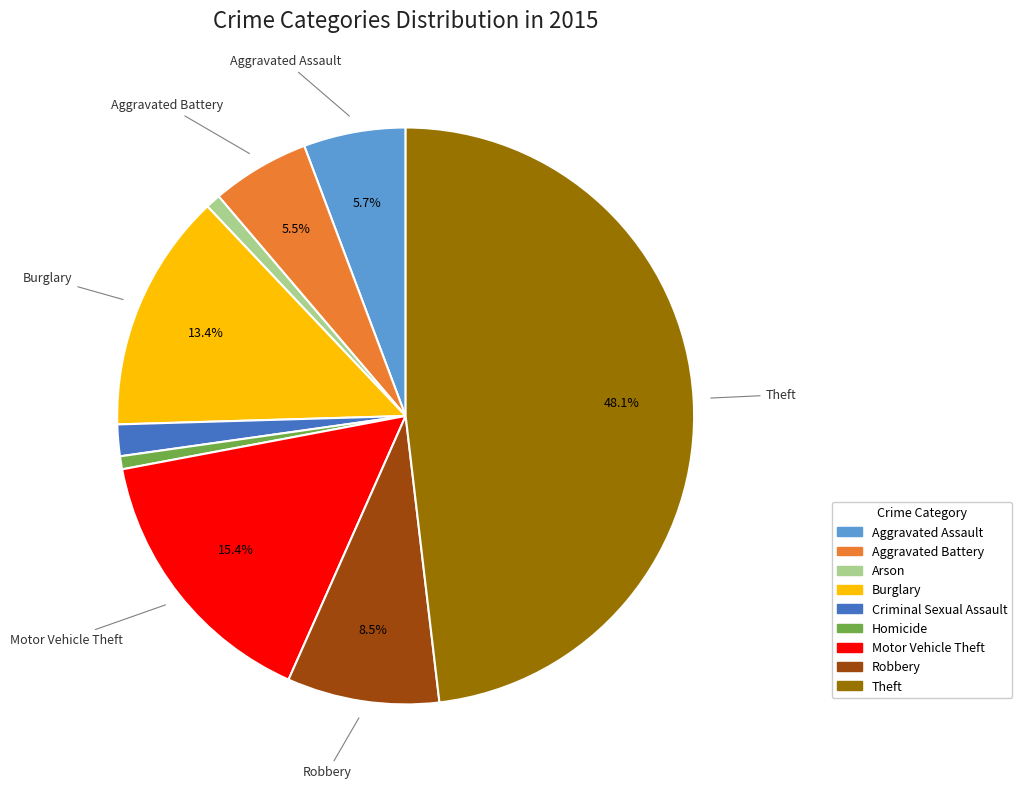

The Motor Vehicle Theft slice represents 15% of the pie. True or false?

True